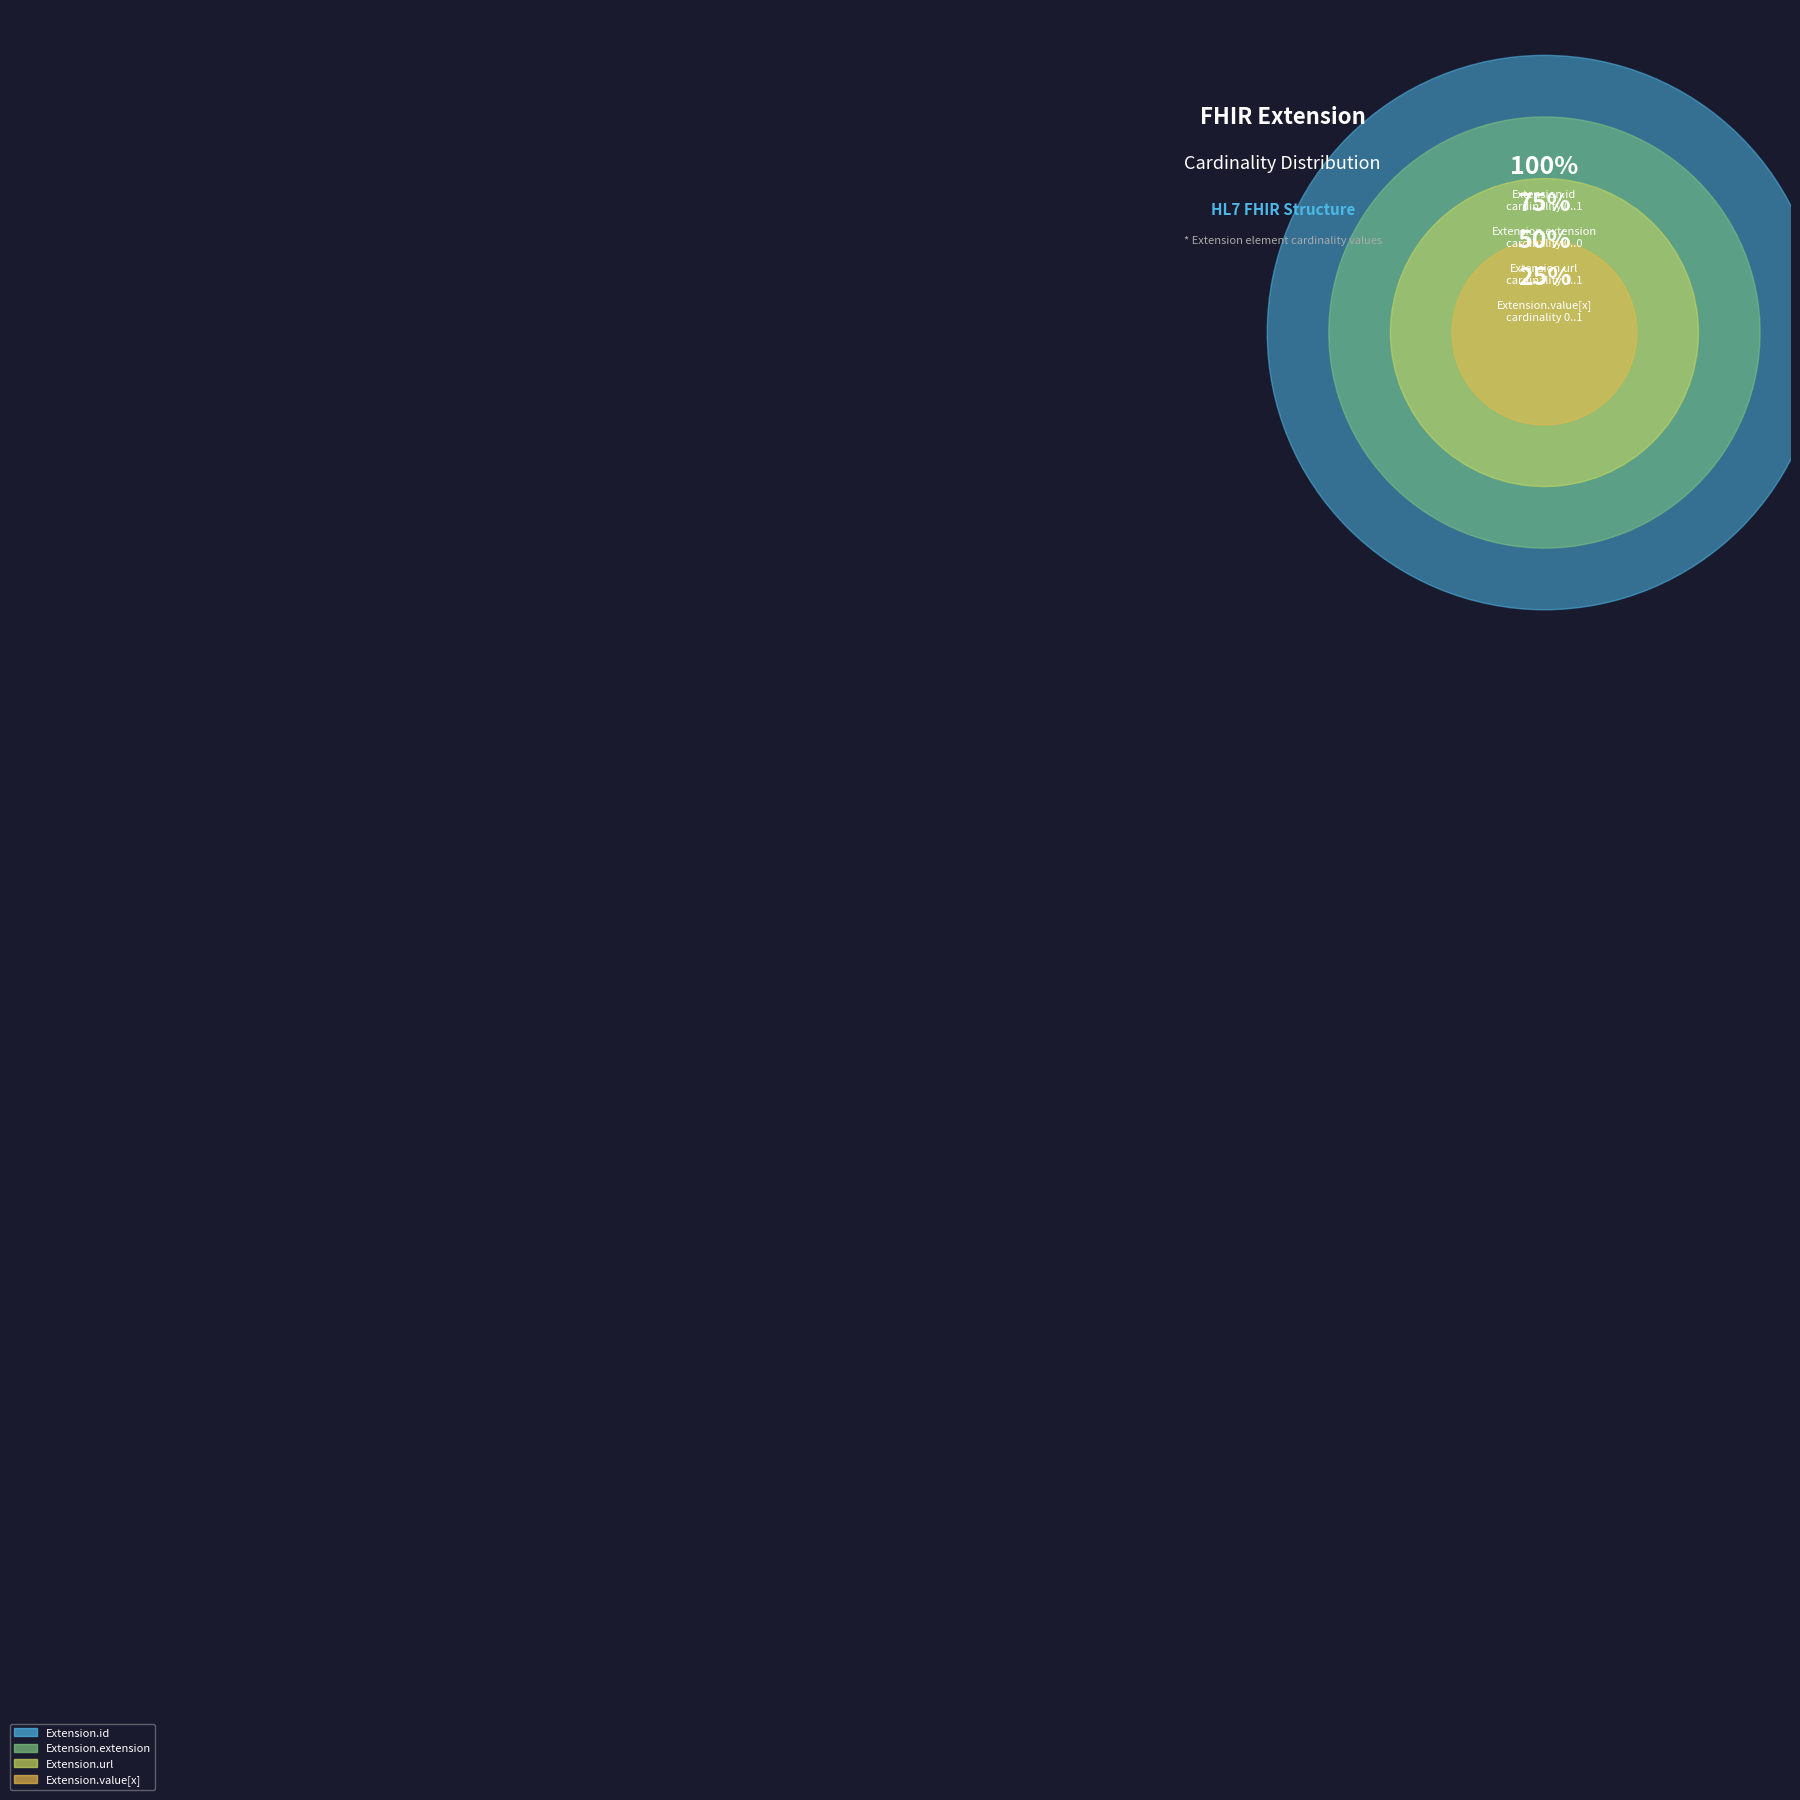

What portion of the pie excludes Extension.value[x]?

100.0%